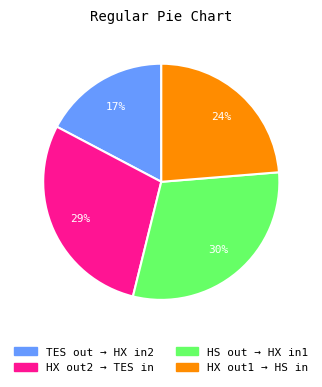

Which category has the biggest portion of the pie?

HS out → HX in1